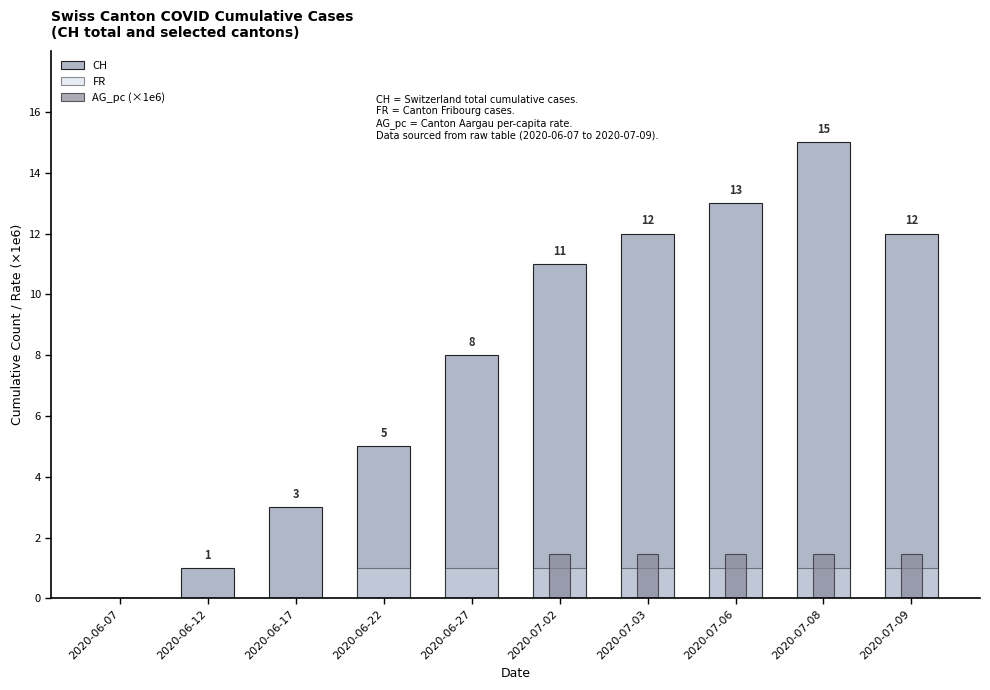

Reading left to right, extract all data points from this chart.

CH: 0.0	1.0	3.0	5.0	8.0	11.0	12.0	13.0	15.0	12.0
FR: 0.0	0.0	0.0	1.0	1.0	1.0	1.0	1.0	1.0	1.0
AG_pc (×1e6): 0.0	0.0	0.0	0.0	0.0	1.5	1.5	1.5	1.5	1.5